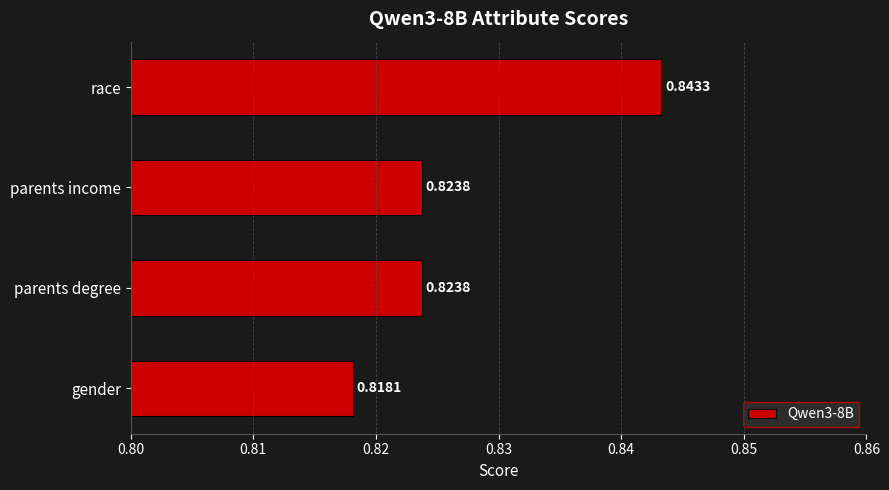

What is the sum of all values?

3.3